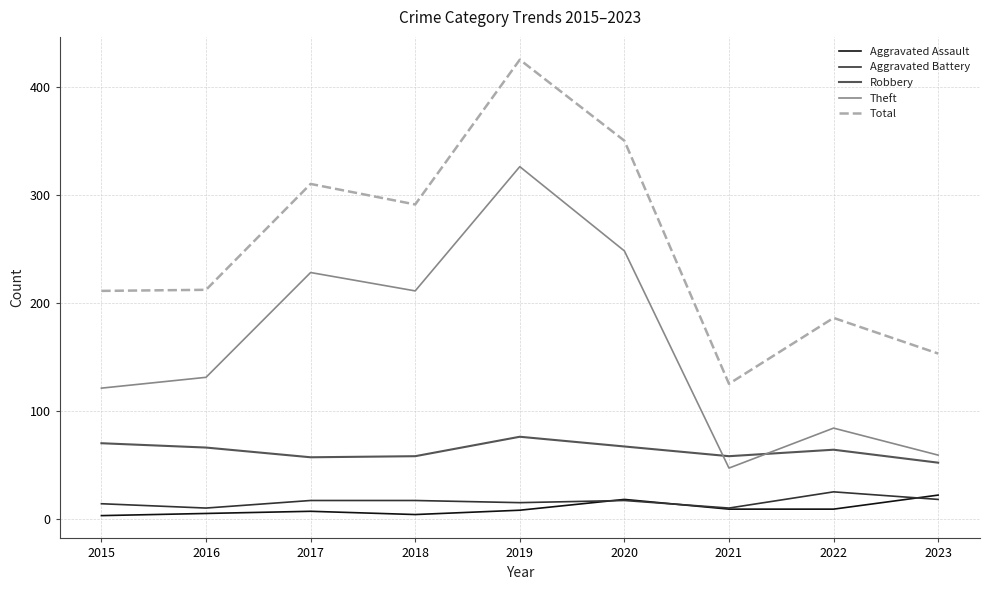

What is the maximum value shown in the chart?

425